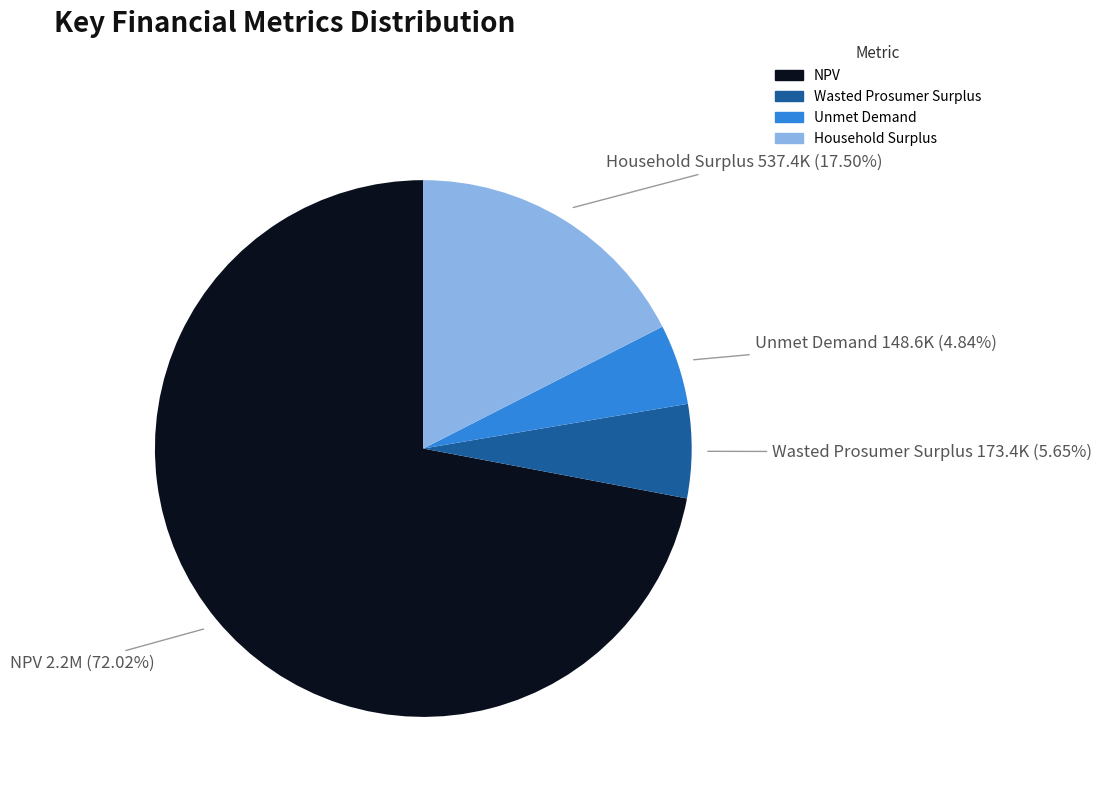

What is the ratio of the value at Household Surplus 537.4K (17.50%) to the value at Unmet Demand 148.6K (4.84%)?

3.6